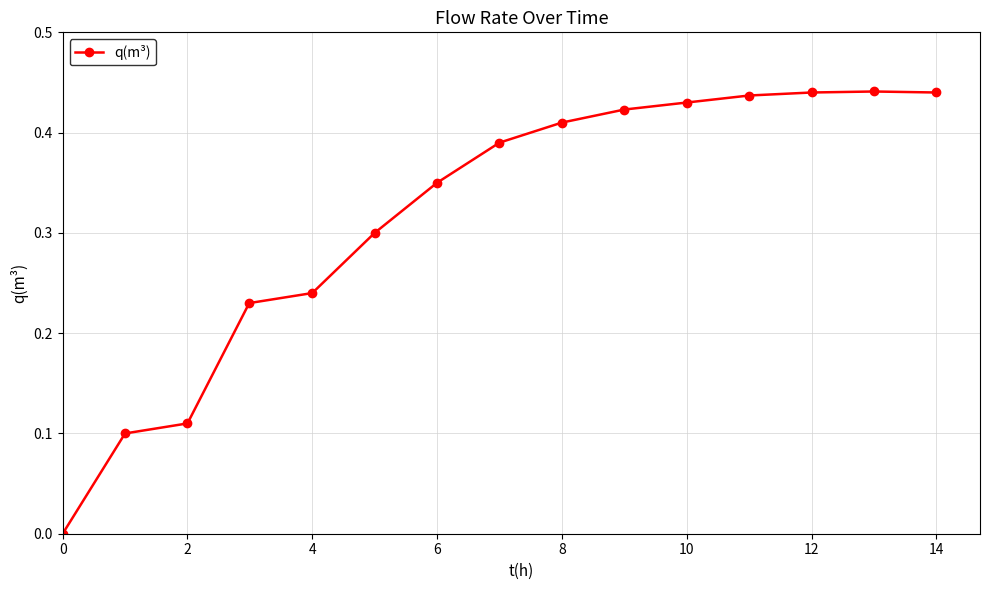

What is the sum of all values?

4.7